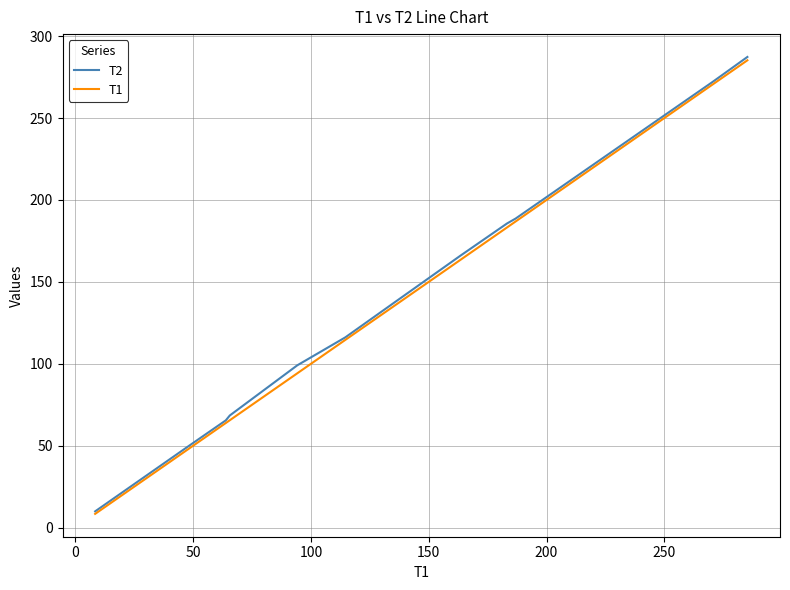

What is the smallest value displayed?

8.3